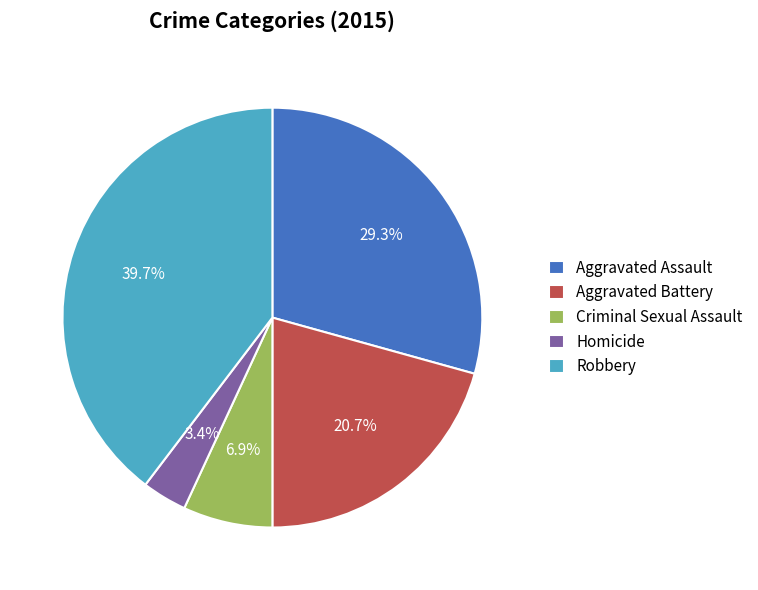

Is there a majority slice in this chart?

No